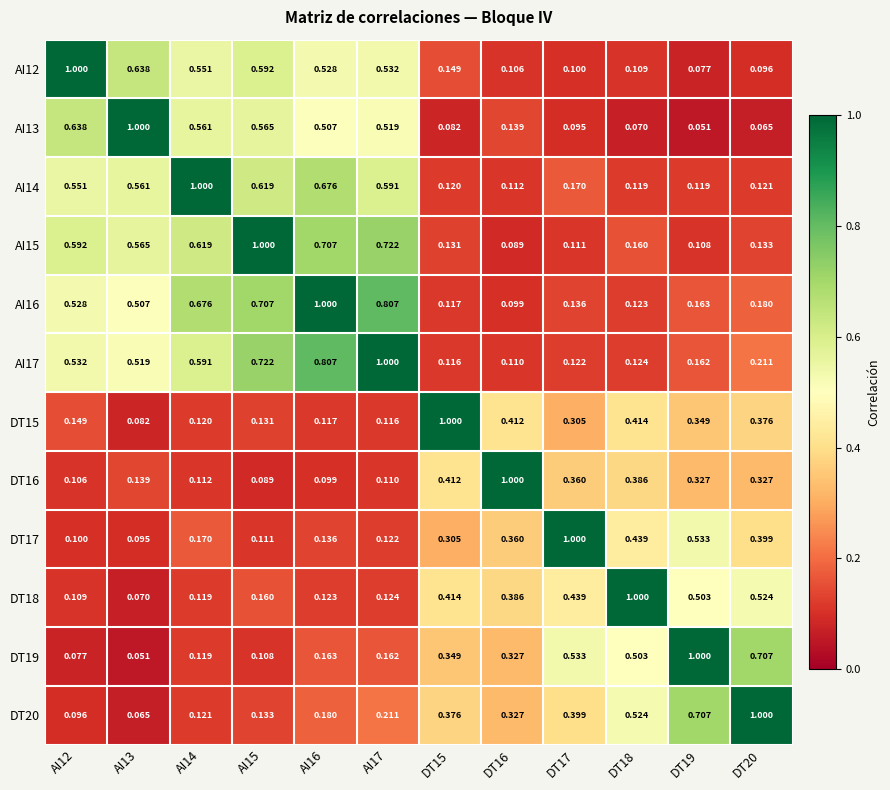

Is the value of DT20 at DT17 greater than the value of AI14 at DT20?

Yes